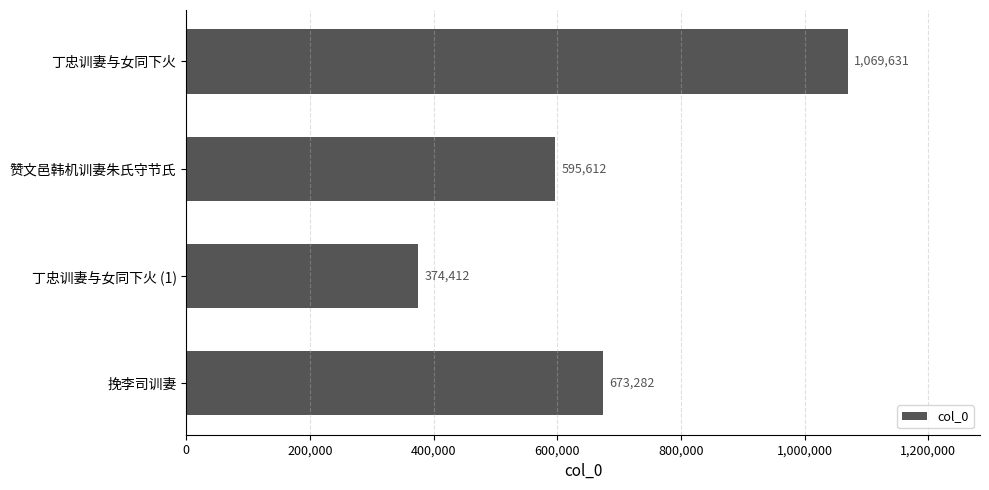

What is the difference between the maximum and second lowest values?

474019